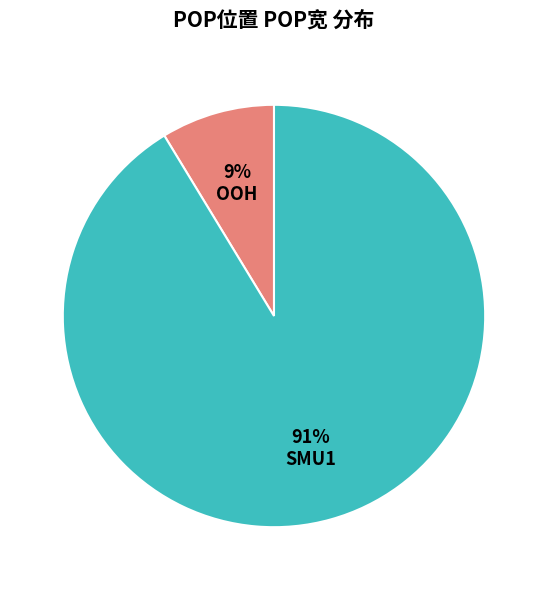

To the nearest percent, what is the average slice percentage?

50%